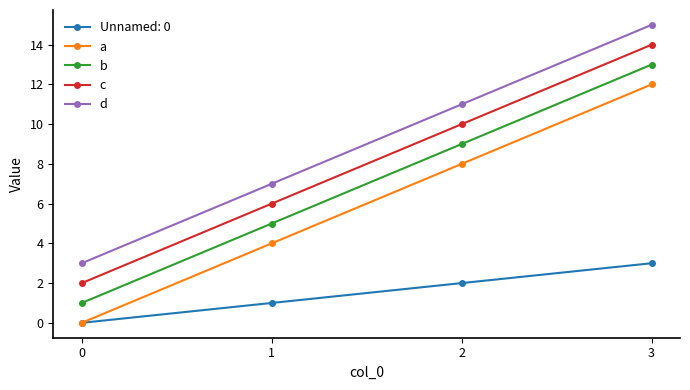

How many categories are shown in the chart?

4